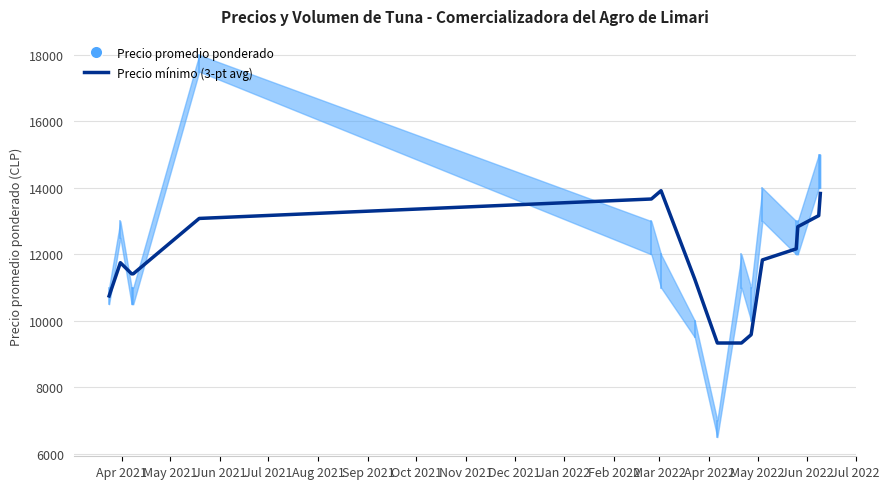

Reading right to left, what are all the values shown in this chart?

13833.3	13166.7	12833.3	12166.7	11833.3	9583.3	9333.3	9333.3	11250.0	13916.7	13666.7	13082.0	11415.3	11415.3	11750.0	10750.0